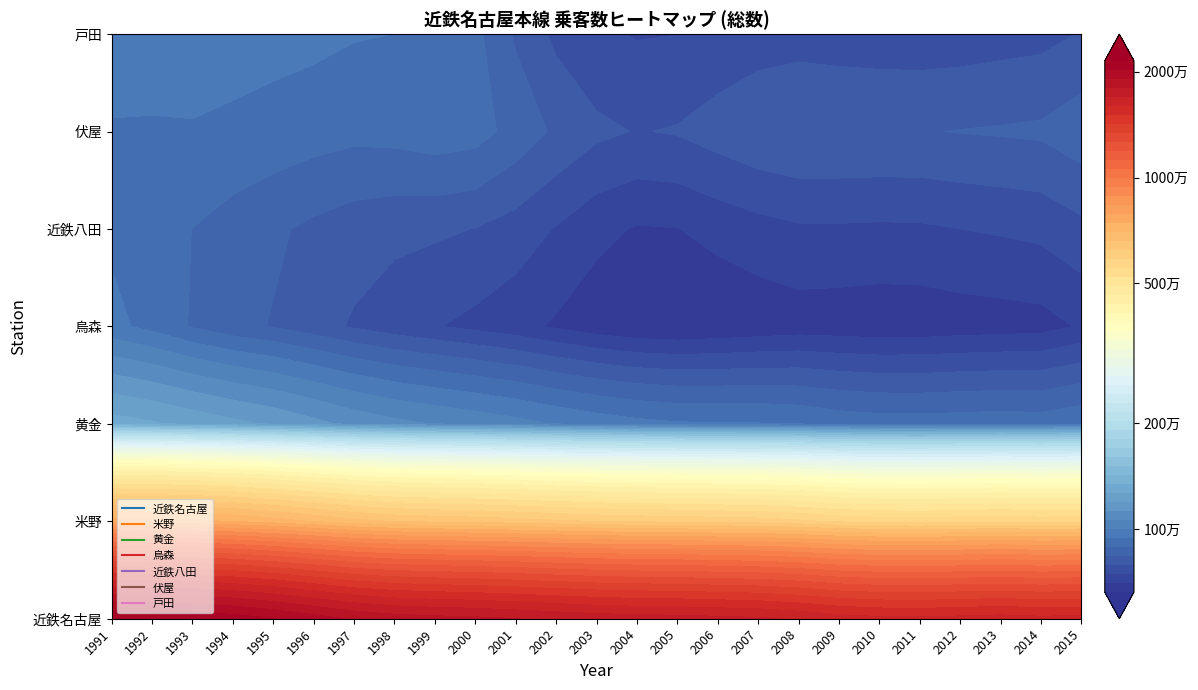

At which category is the sum across all series the highest?

1991